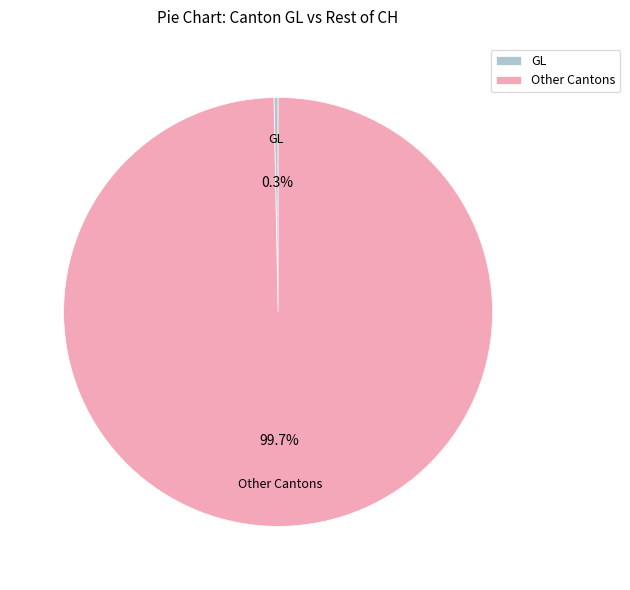

Count the number of slices in the pie.

2